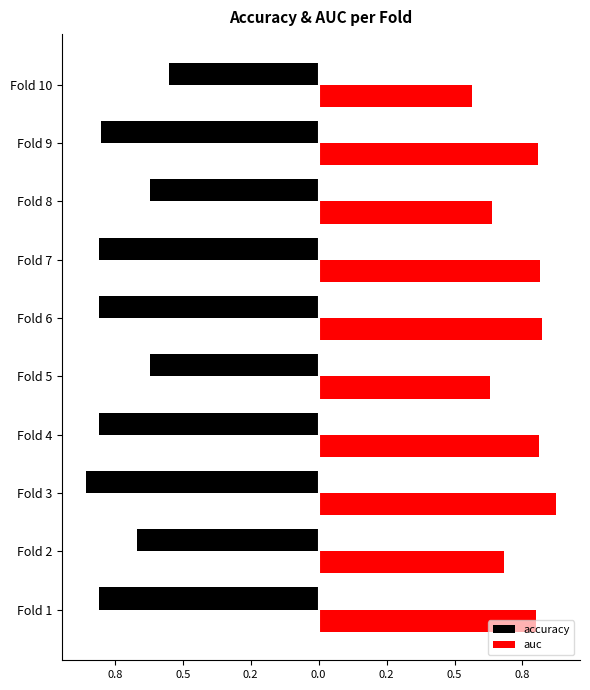

What are all the series names shown in the legend?

accuracy, auc